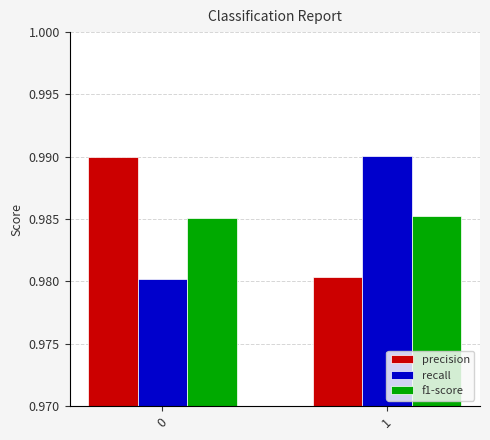

Rank the series at 0 from lowest to highest value.

recall, f1-score, precision